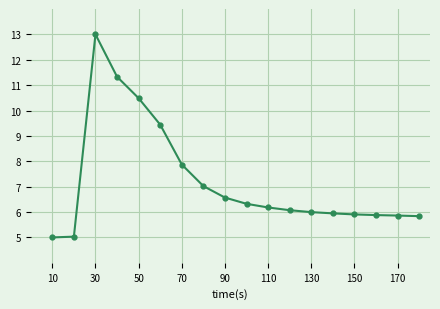

What is the minimum value shown in the chart?

5.0